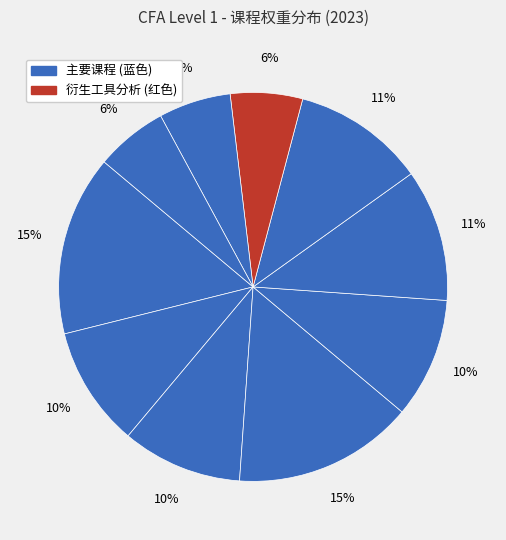

How many segments does this pie chart have?

10